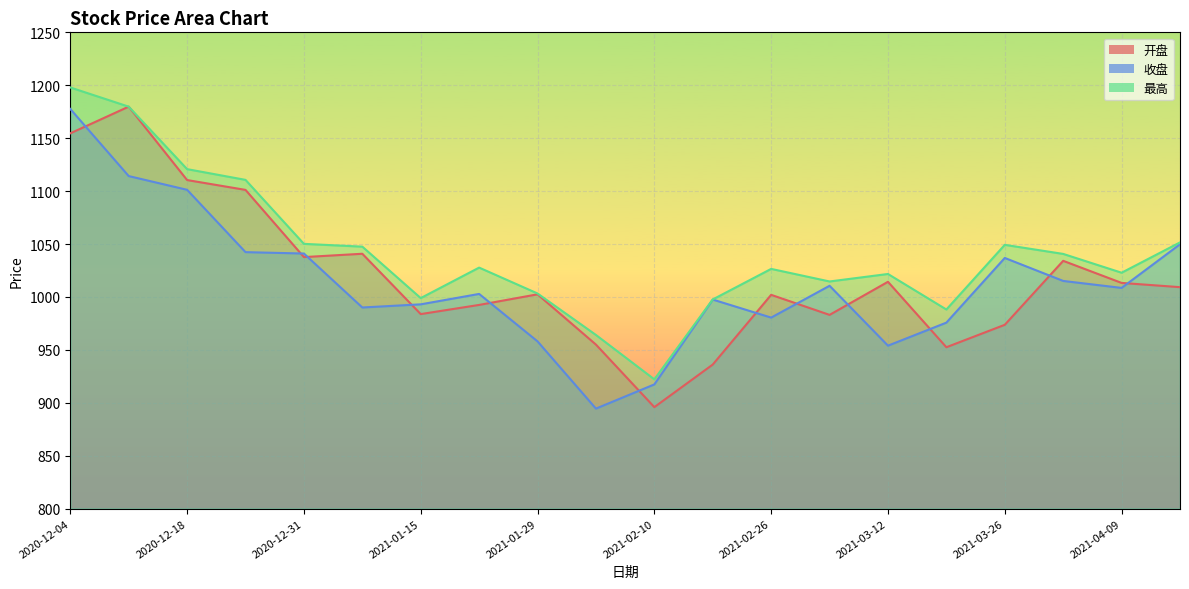

How many data points in 最高 are above 1027?

10